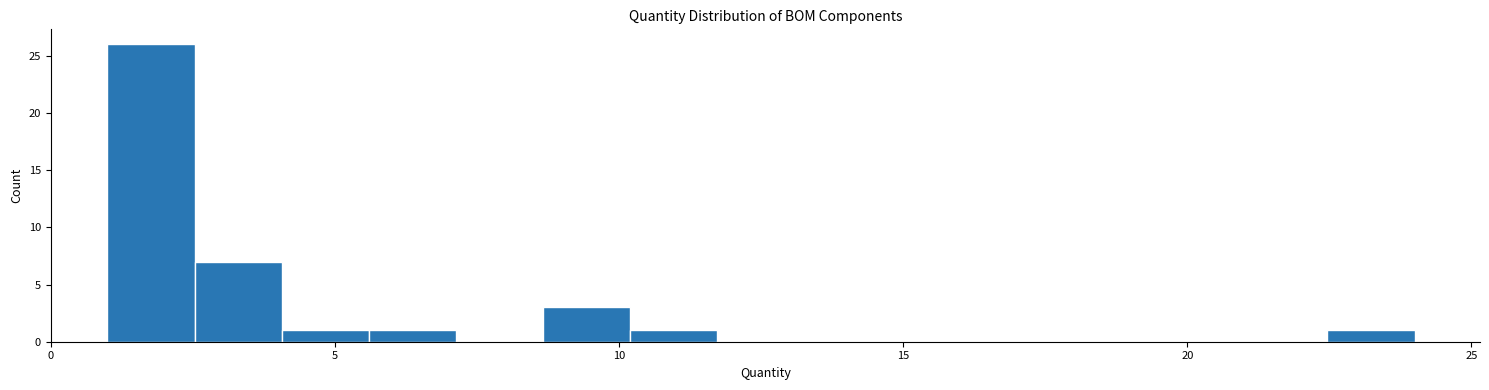

Around what value on the x-axis is the tallest bar? Give the approximate position of its centre, as read against the axis.

2.0